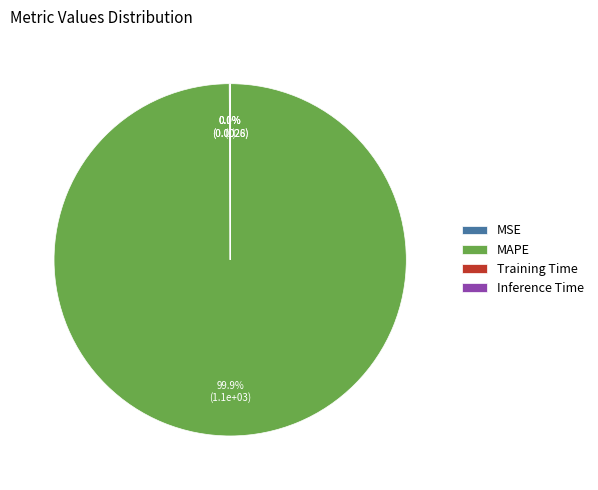

Which slice is the largest?

MAPE